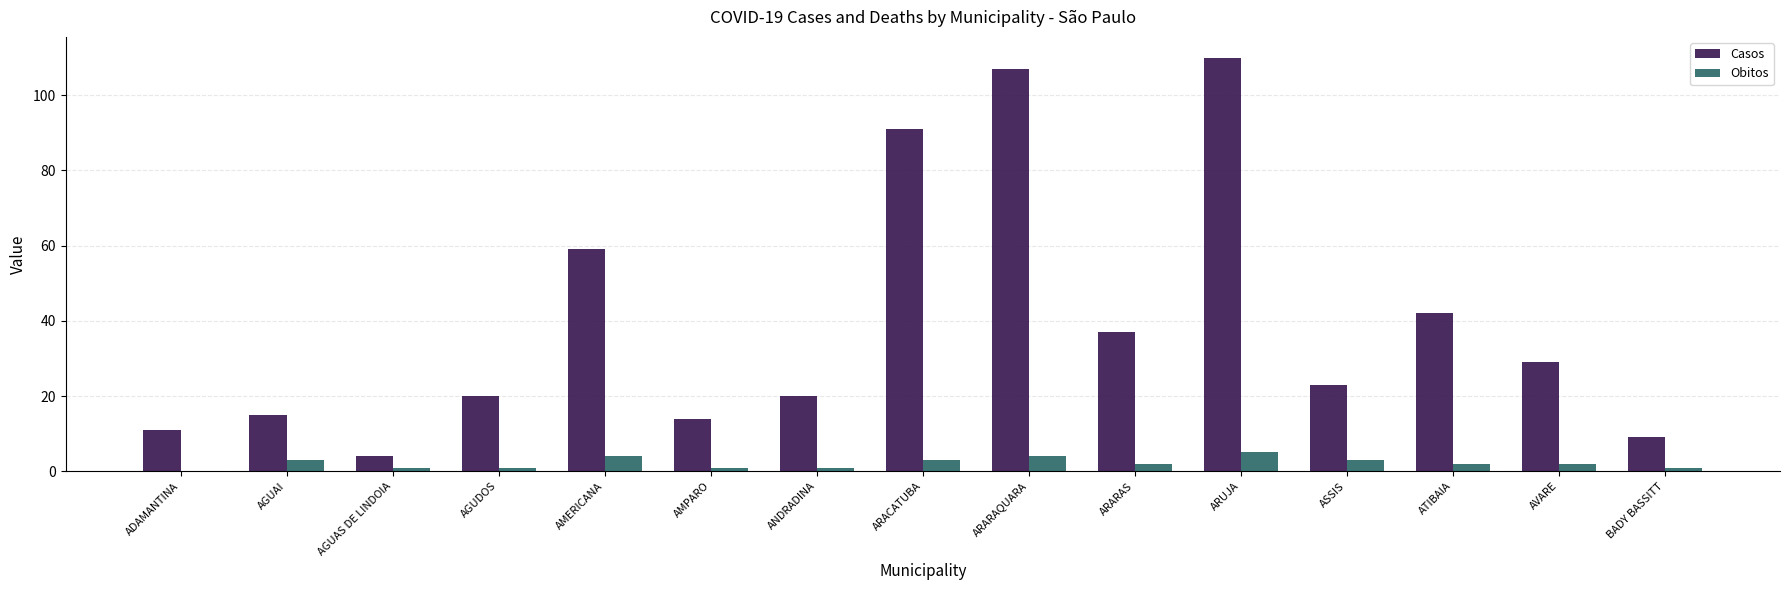

Where is Casos nearest to the value 57?

AMERICANA